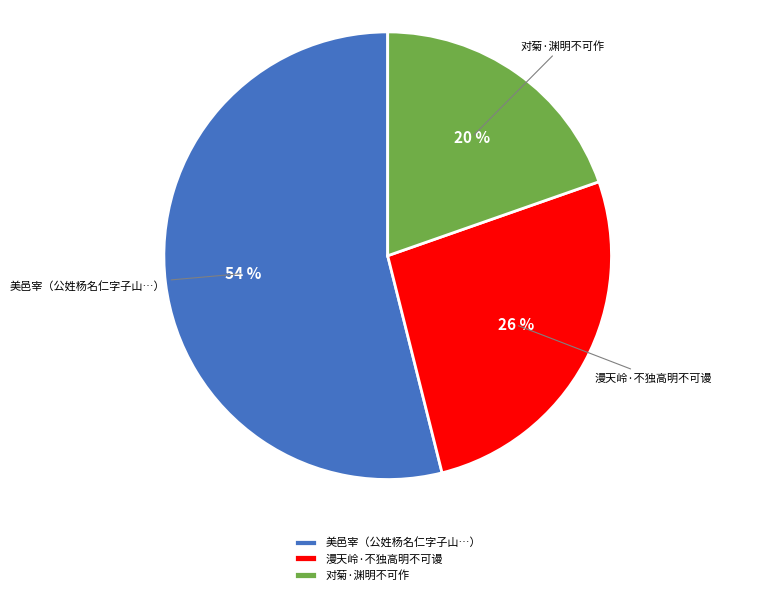

True or false: 美邑宰（公姓杨名仁字子山…） accounts for 54% of the total.

True